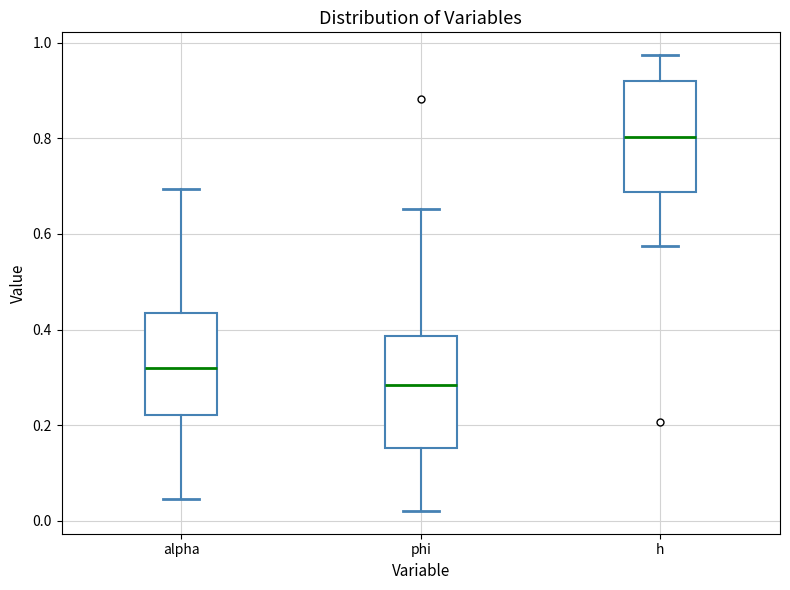

Which box's median line is the lowest?

phi